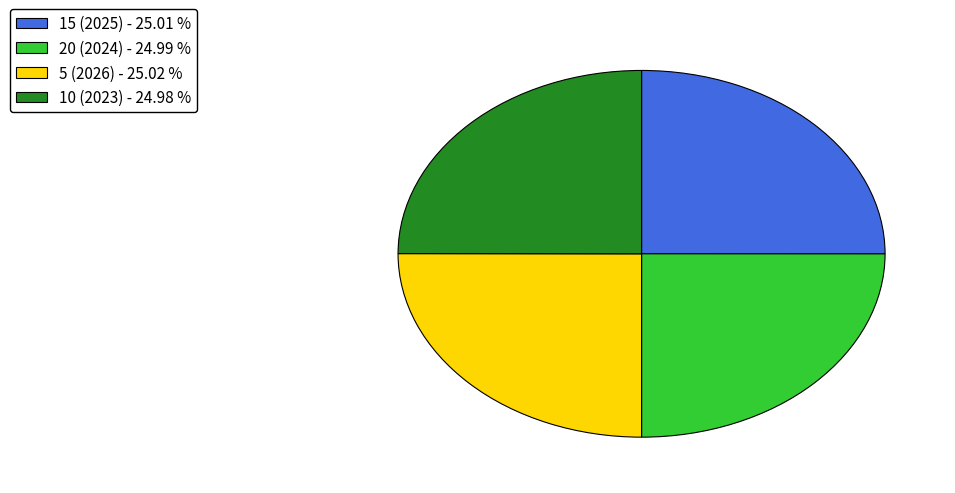

What is the ratio of the value at 20 (2024) - 24.99 % to the value at 15 (2025) - 25.01 %?

1.0